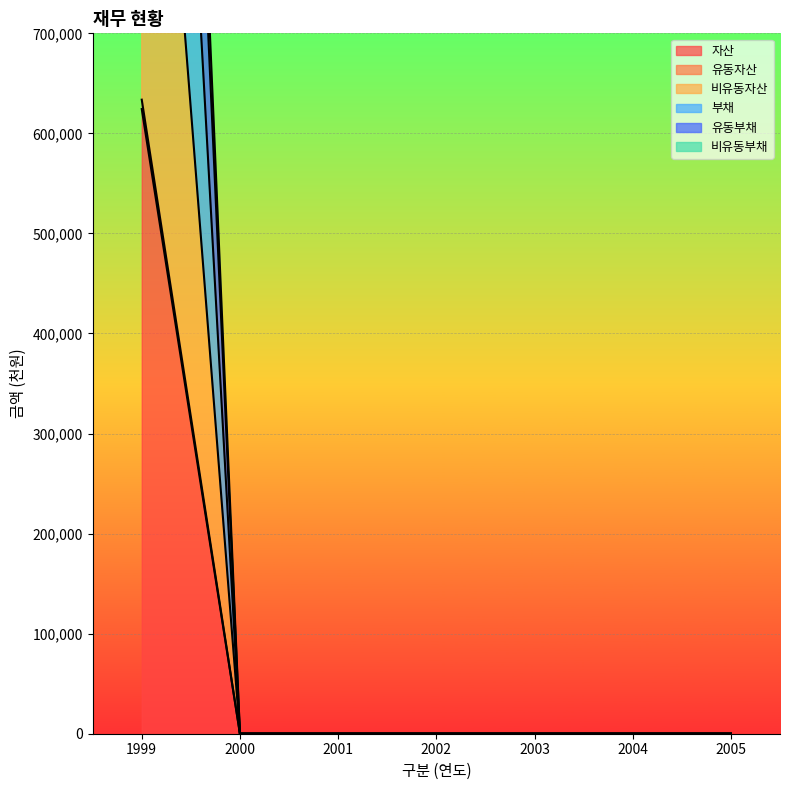

What is the difference between the maximum and second lowest values in the 유동부채 series?

1248668